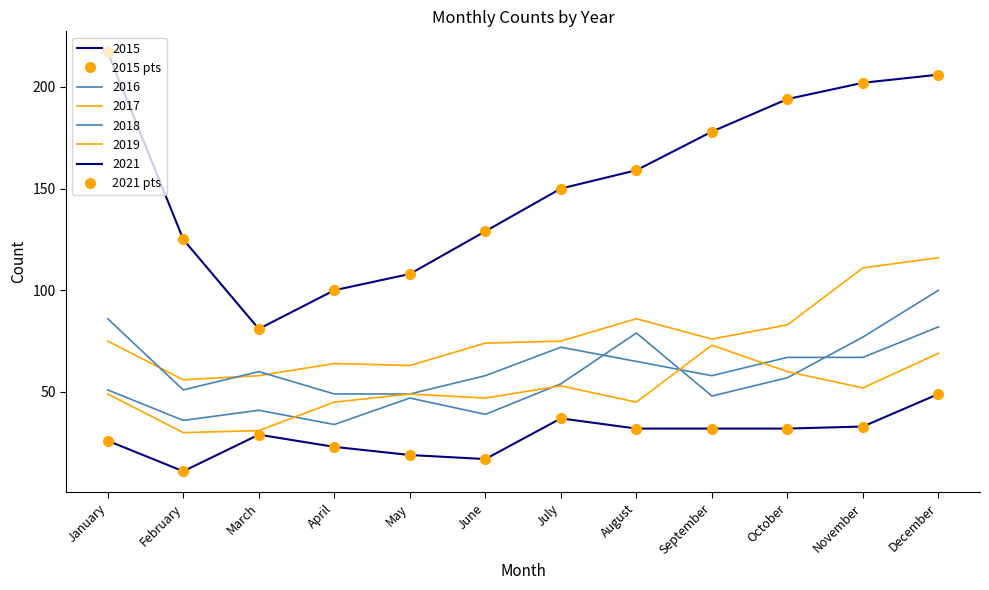

Which category has the lowest value in the 2015 pts series?

February